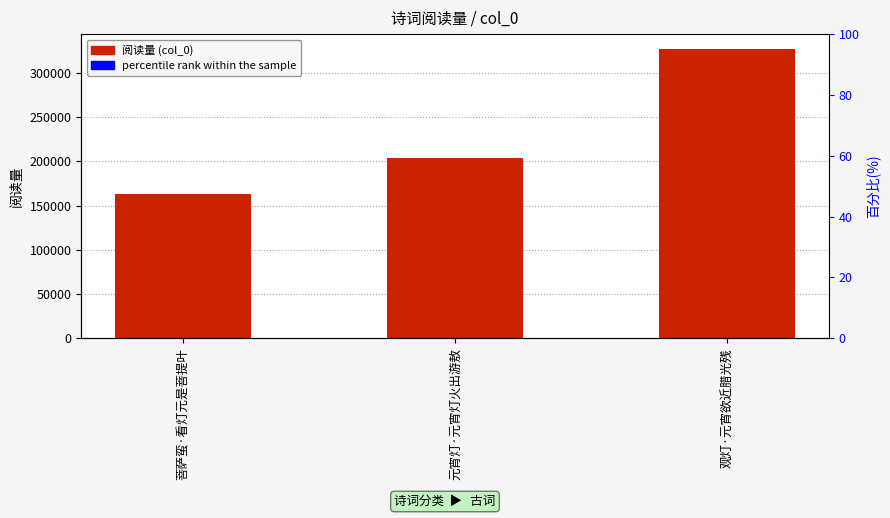

Which series reaches the maximum Y coordinate?

col_0